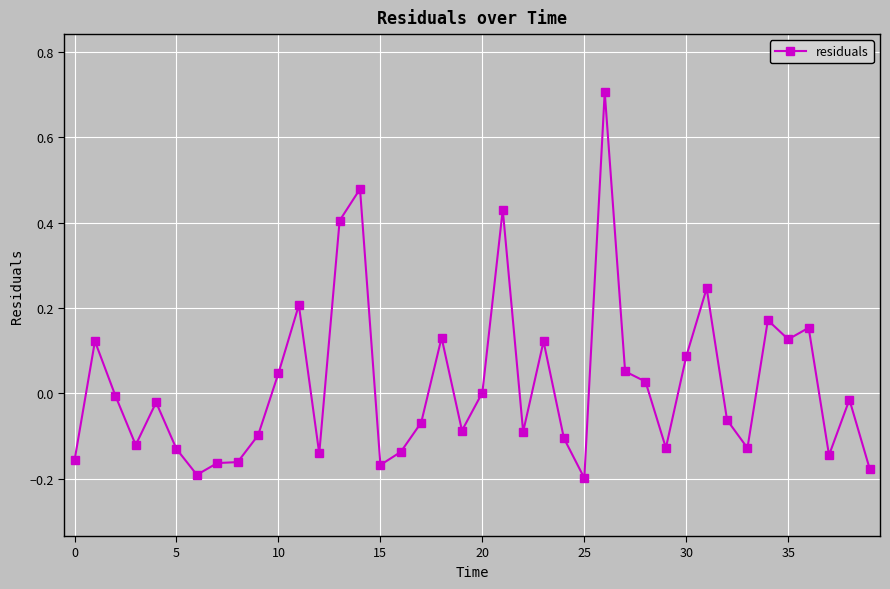

What is the difference between the second highest and second lowest values?

0.7